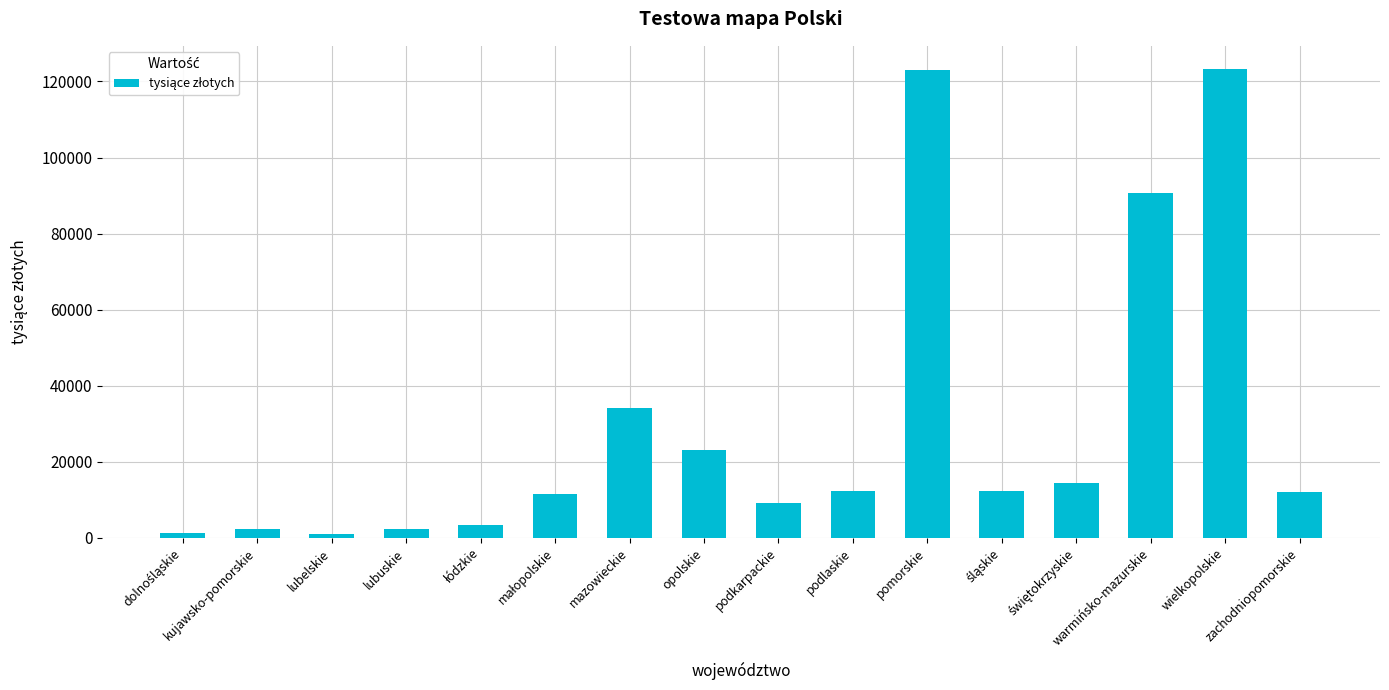

Which has a higher value, lubuskie or pomorskie?

pomorskie